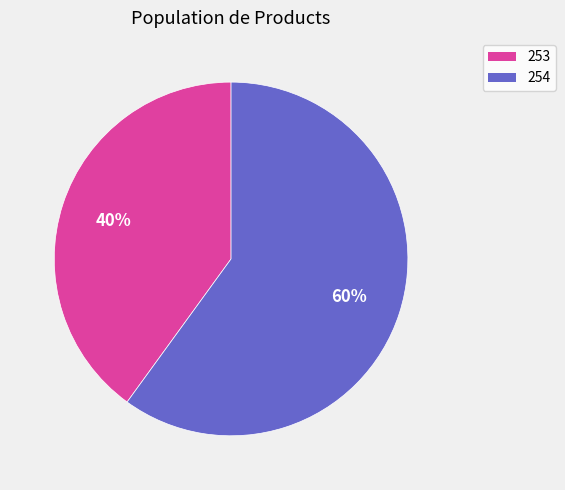

To the nearest percent, what percentage of the pie is 253?

40%